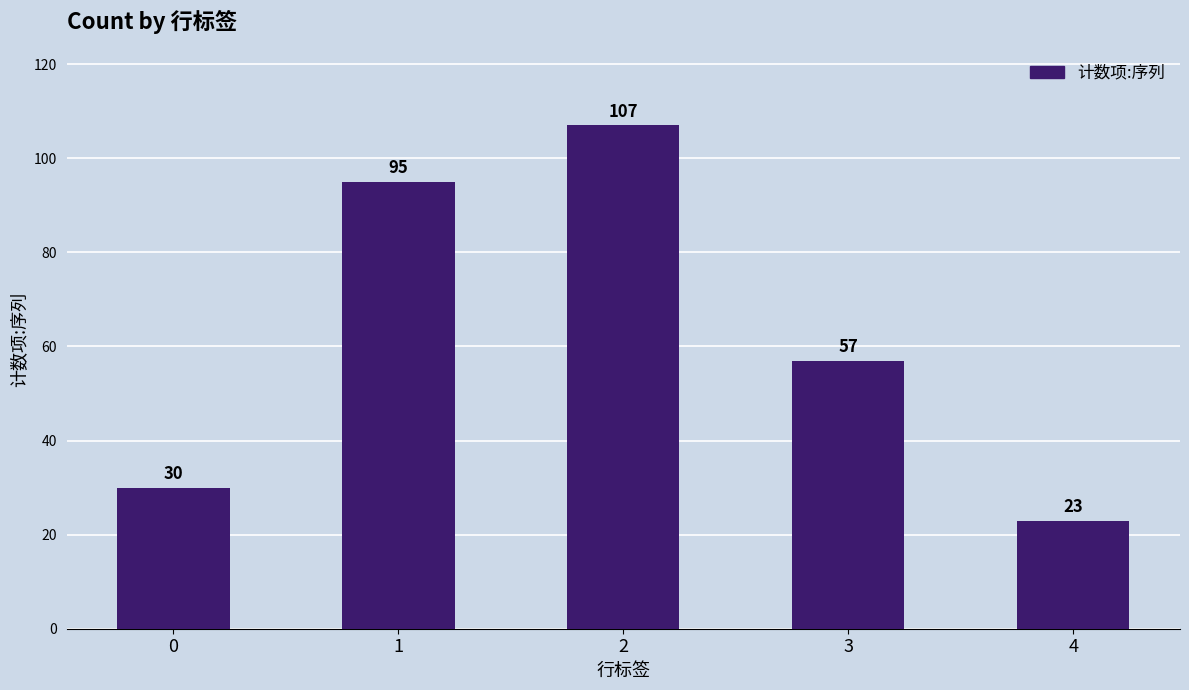

What is the change in value from 1 to 3?

-38